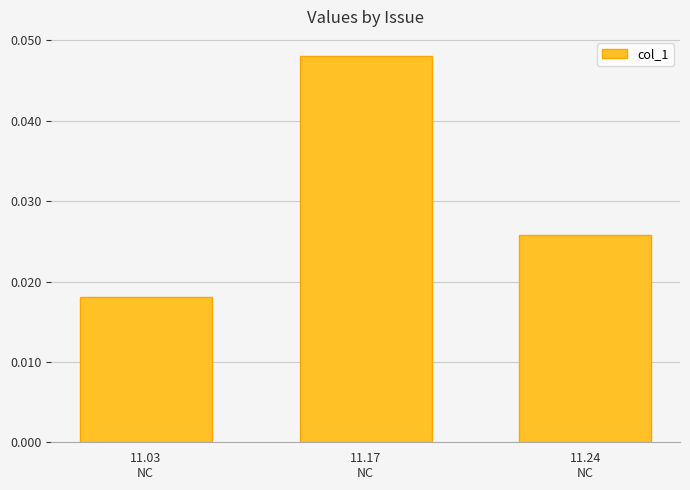

Are the bars horizontal?

No